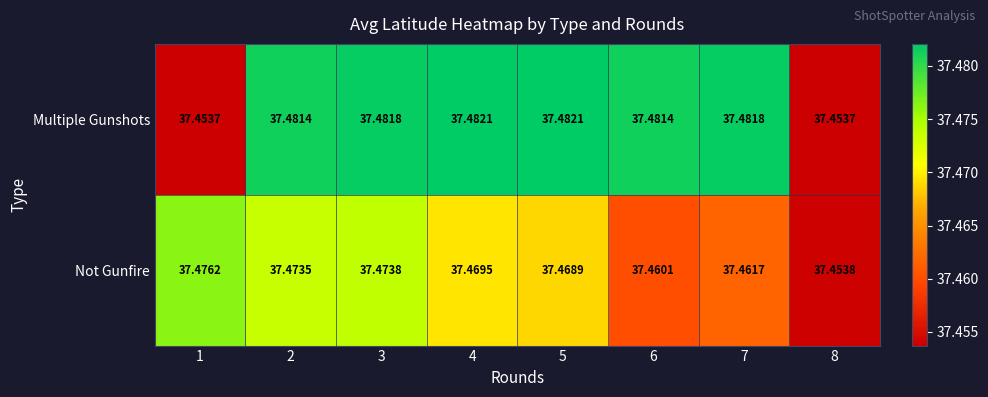

Which series has the largest total across all categories?

Multiple Gunshots